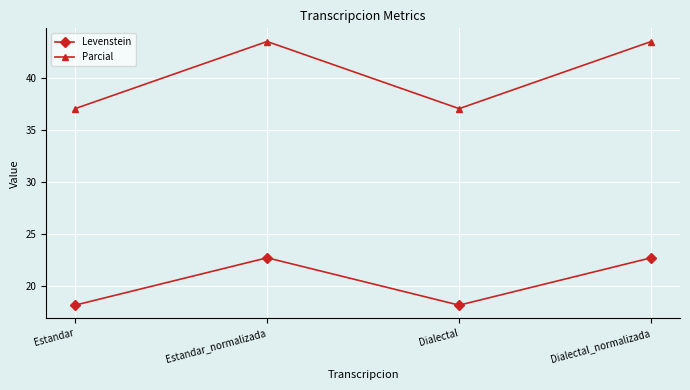

What is the difference between the highest and lowest values at Estandar?

18.9